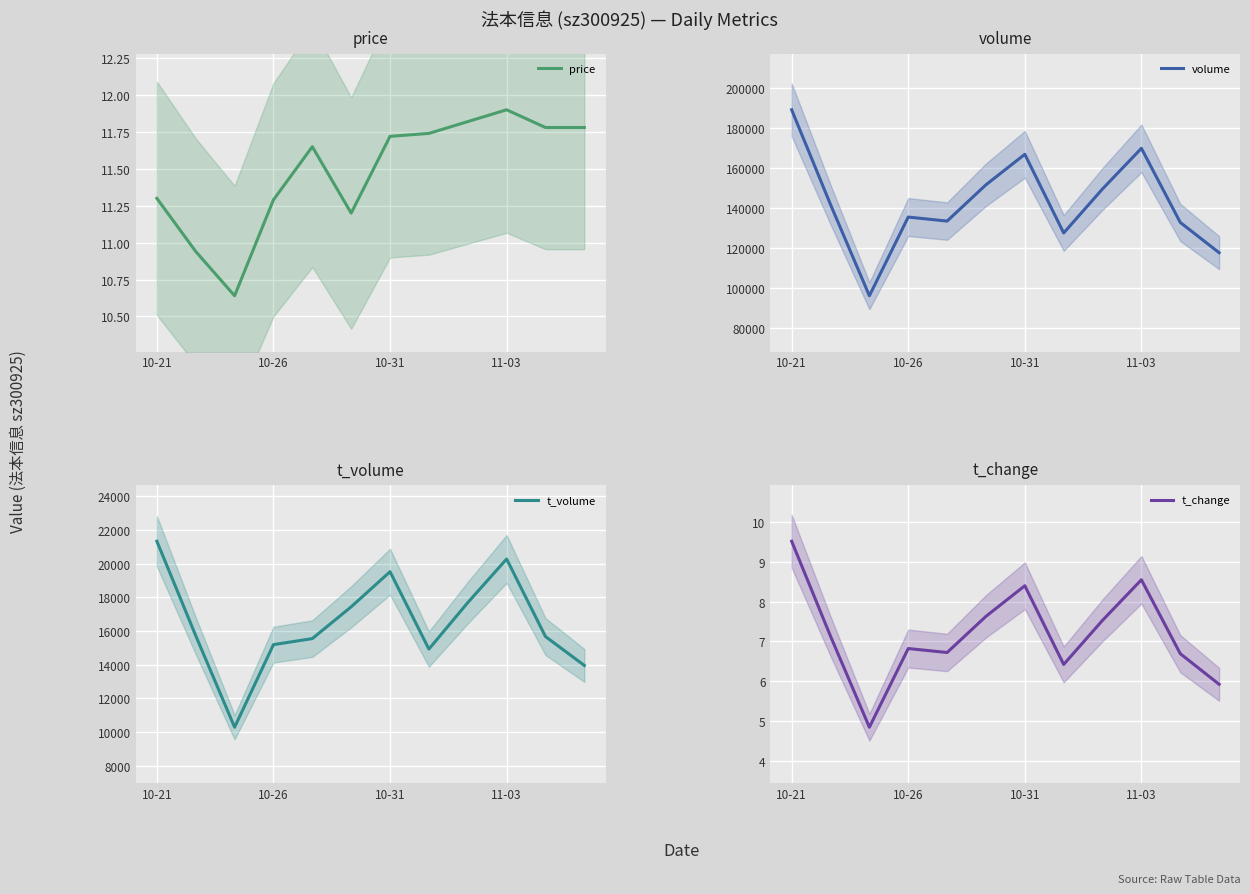

Which category has the highest value in the price series?

11-03